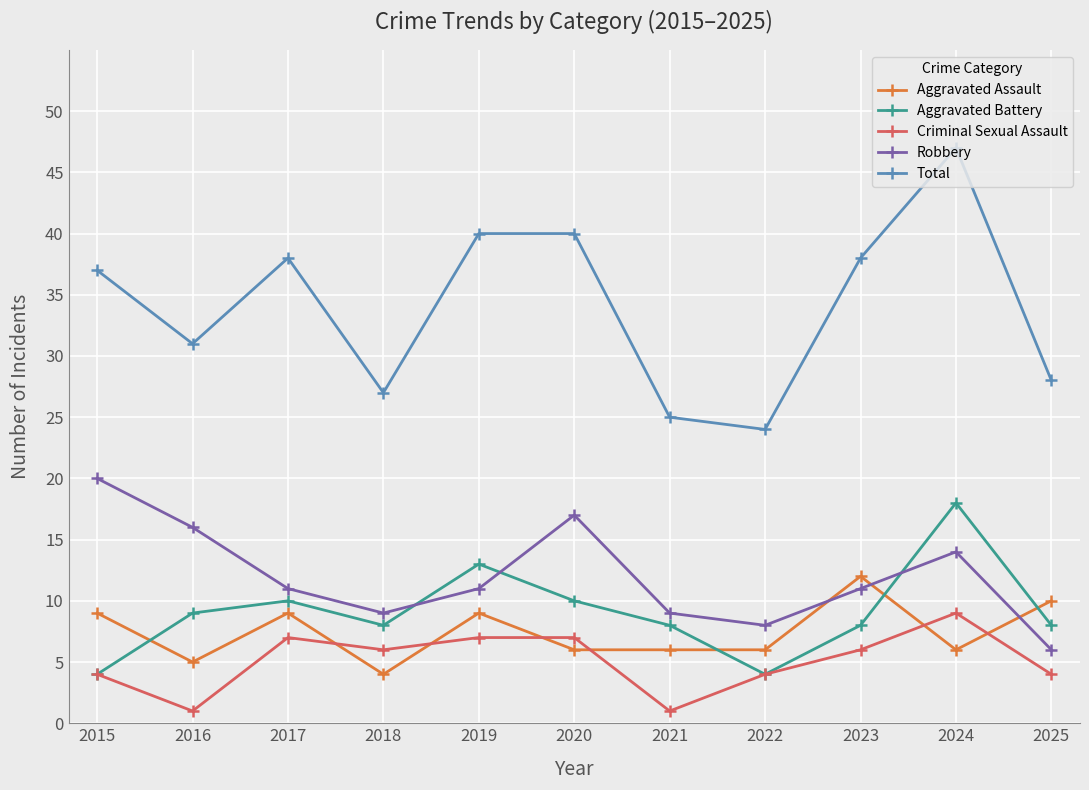

How many interior local valleys does the Total series have?

3